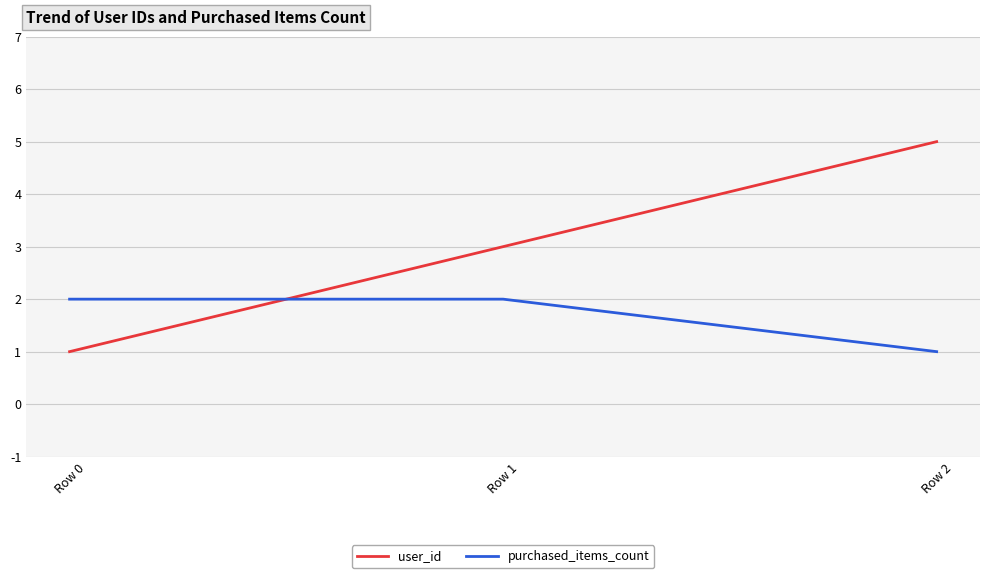

Which series changed the most between Row 1 and Row 2?

user_id